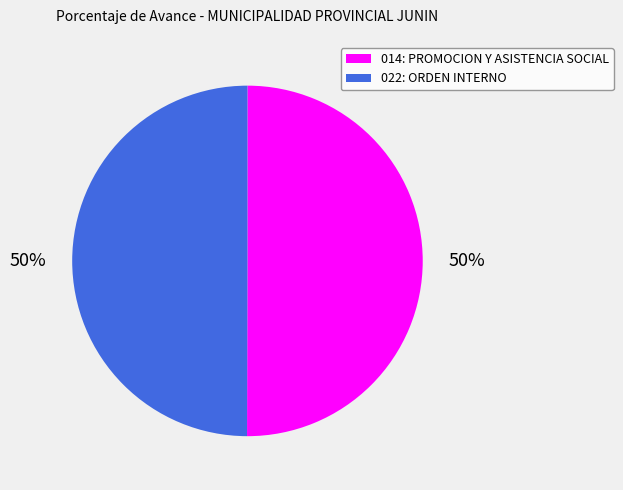

Combined, do 014: PROMOCION Y ASISTENCIA SOCIAL and 022: ORDEN INTERNO account for over 50%?

Yes